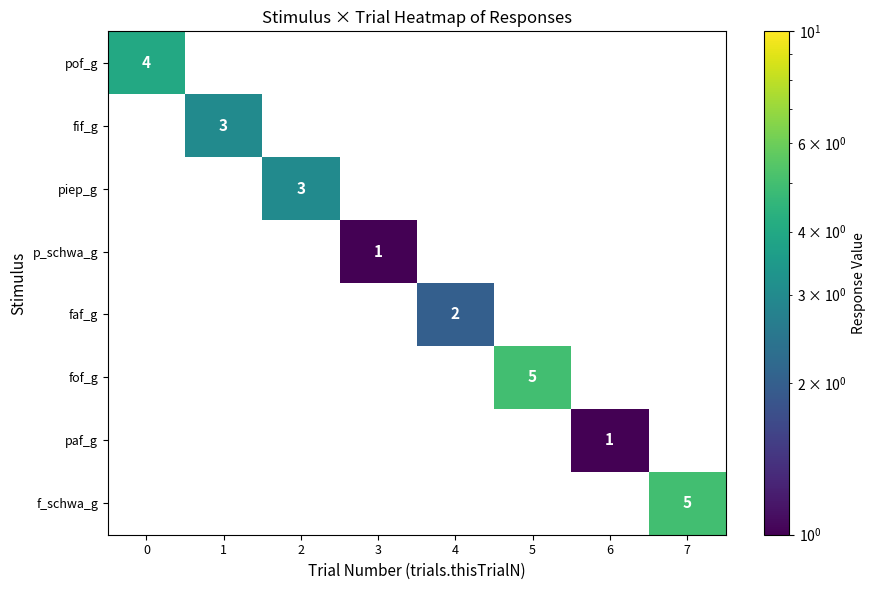

The fif_g series shows 1 at 1. True or false?

False